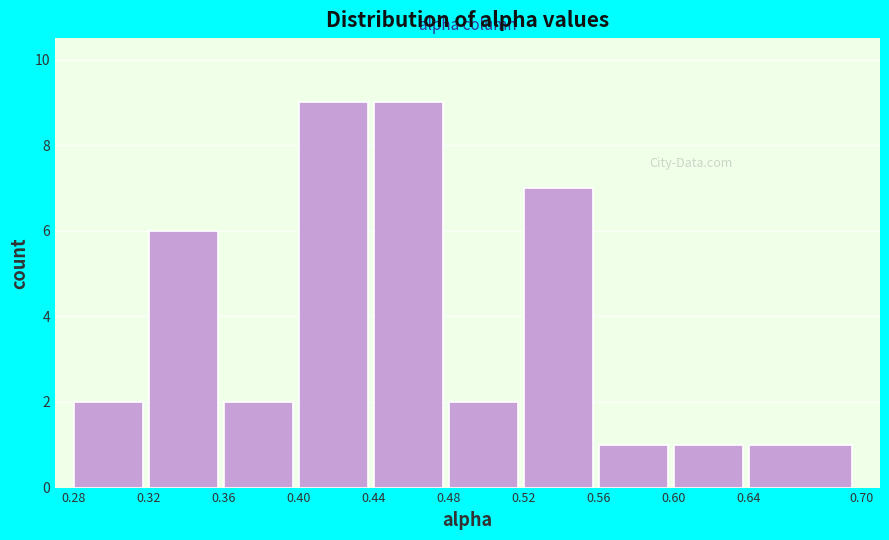

Reading left to right, transcribe this chart: for each bar, give the range it covers on the x-axis and its height. The values are not printed on the chart, so give them approximately, as read against the axis.

0.28 to 0.32: 2
0.32 to 0.36: 6
0.36 to 0.40: 2
0.40 to 0.44: 9
0.44 to 0.48: 9
0.48 to 0.52: 2
0.52 to 0.56: 7
0.56 to 0.60: 1
0.60 to 0.64: 1
0.64 to 0.70: 1